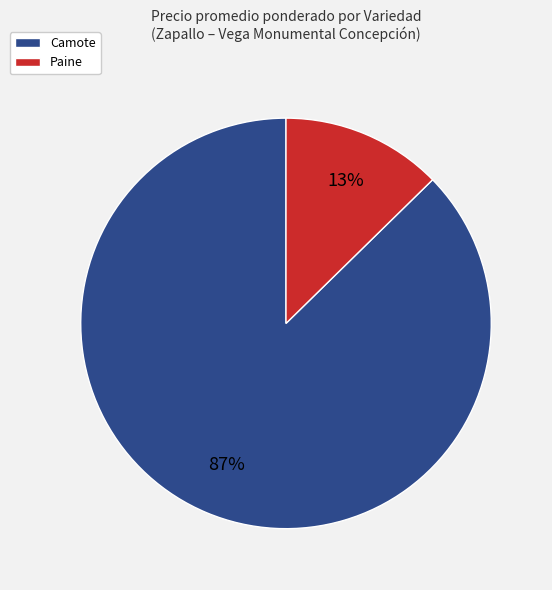

Count the number of slices in the pie.

2